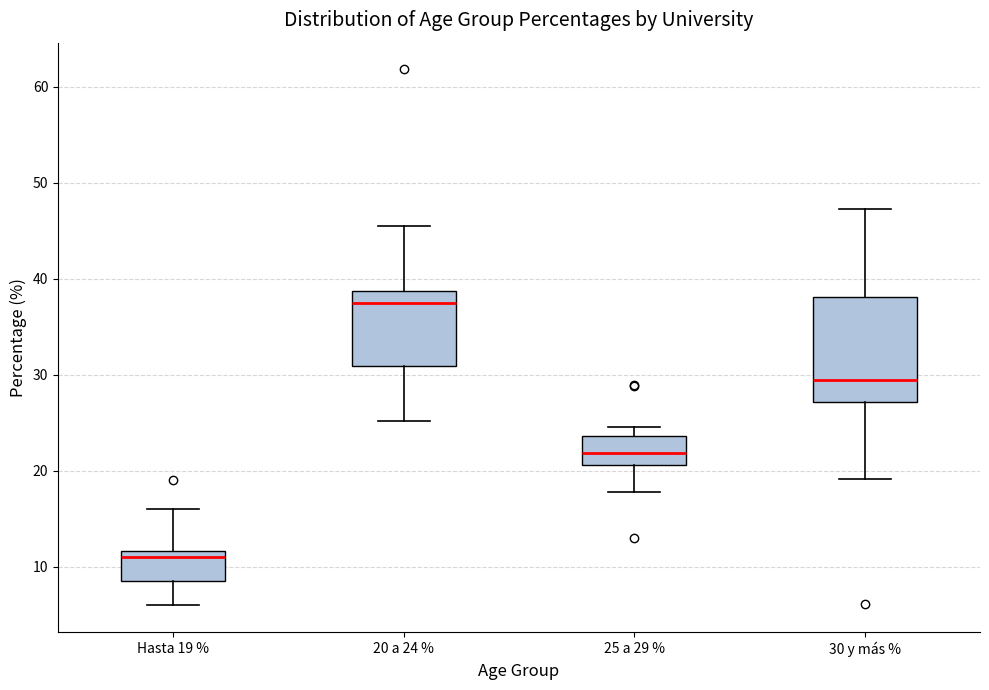

Where does the lower whisker of the box for 25 a 29 % end on the y-axis? The values are not printed on the chart, so give them approximately, as read against the axis.

18